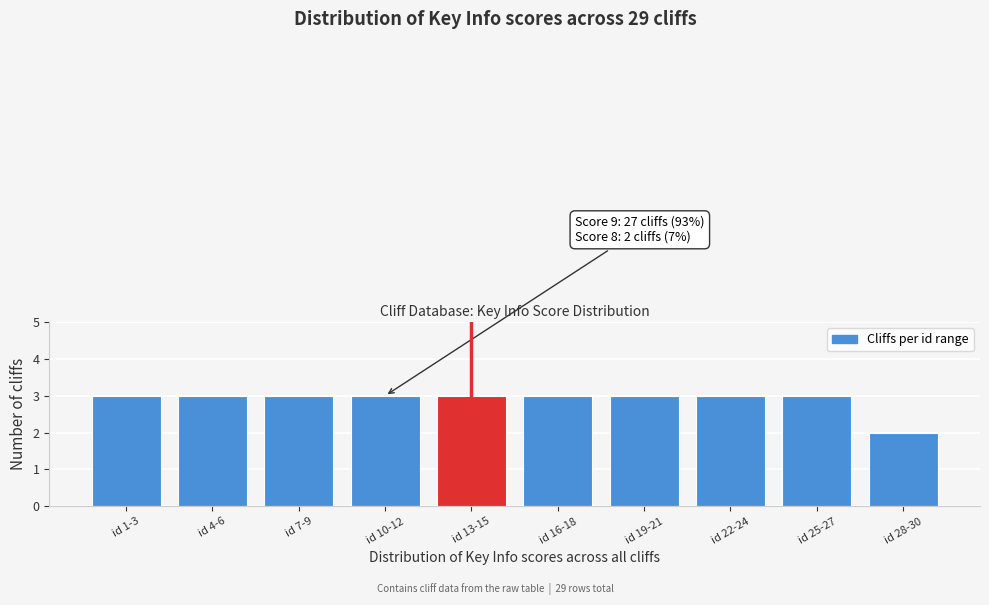

Reading left to right, what are all the values shown in this chart?

id 1-3=3	id 4-6=3	id 7-9=3	id 10-12=3	id 13-15=3	id 16-18=3	id 19-21=3	id 22-24=3	id 25-27=3	id 28-30=2